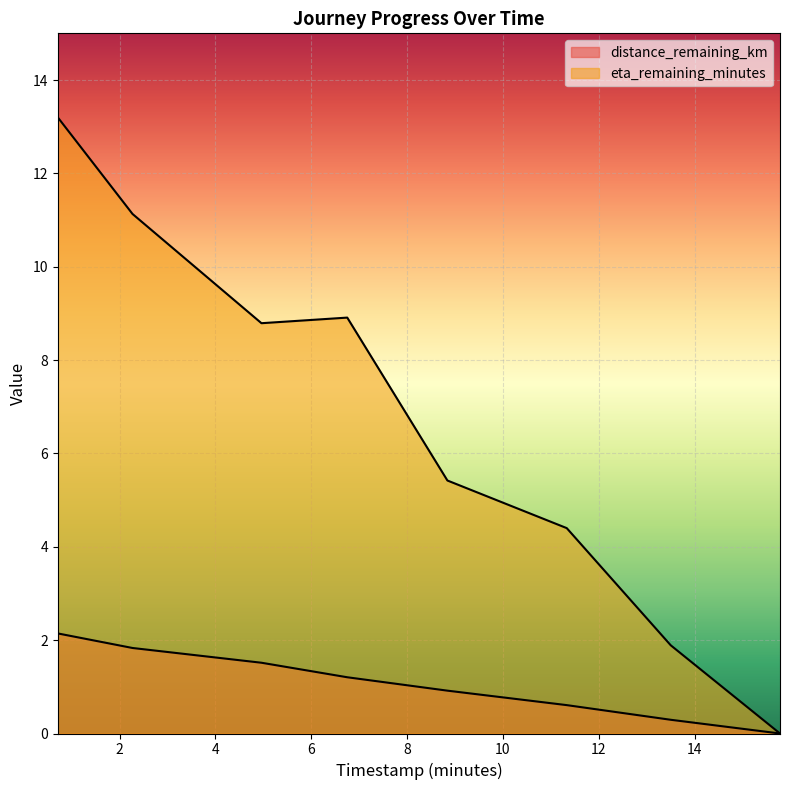

How many values in the eta_remaining_minutes series are below 8?

4